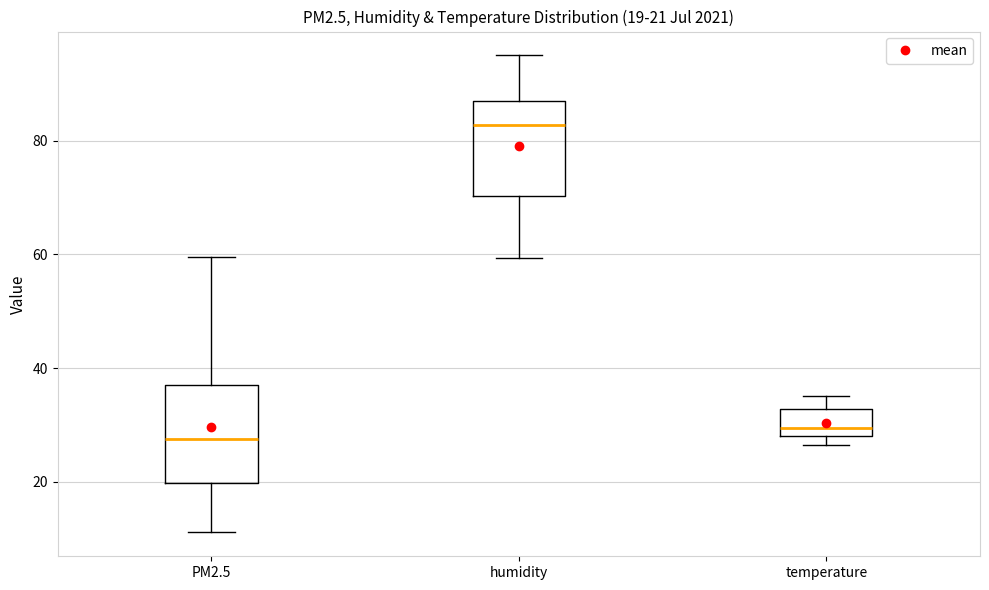

Which box's median line is the highest?

humidity